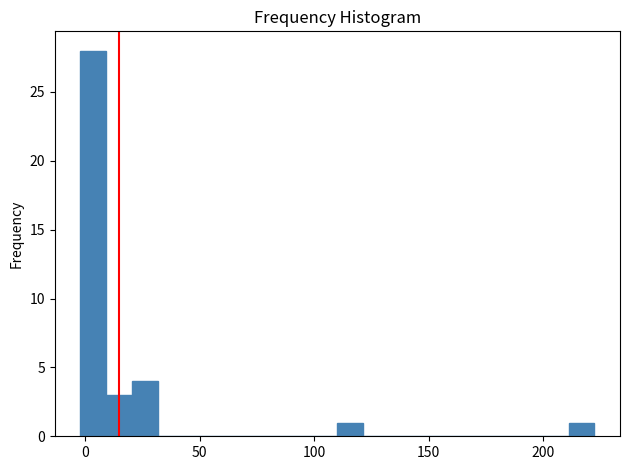

Around what value on the x-axis is the tallest bar? Give the approximate position of its centre, as read against the axis.

5